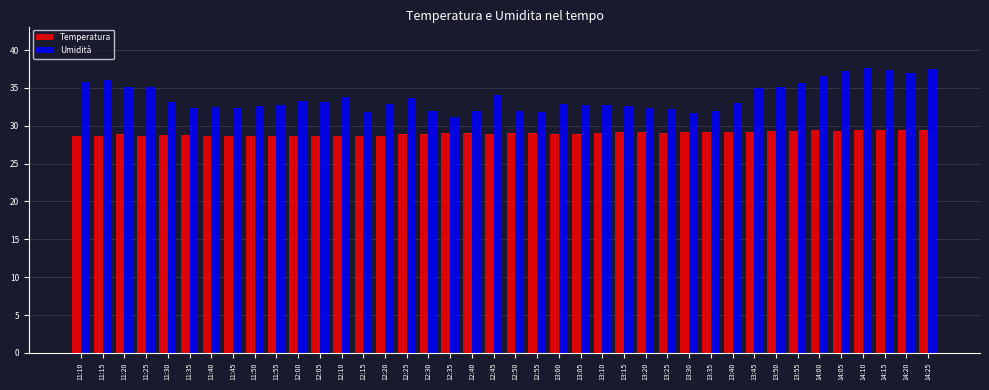

What is the average value of the Temperatura series?

29.0